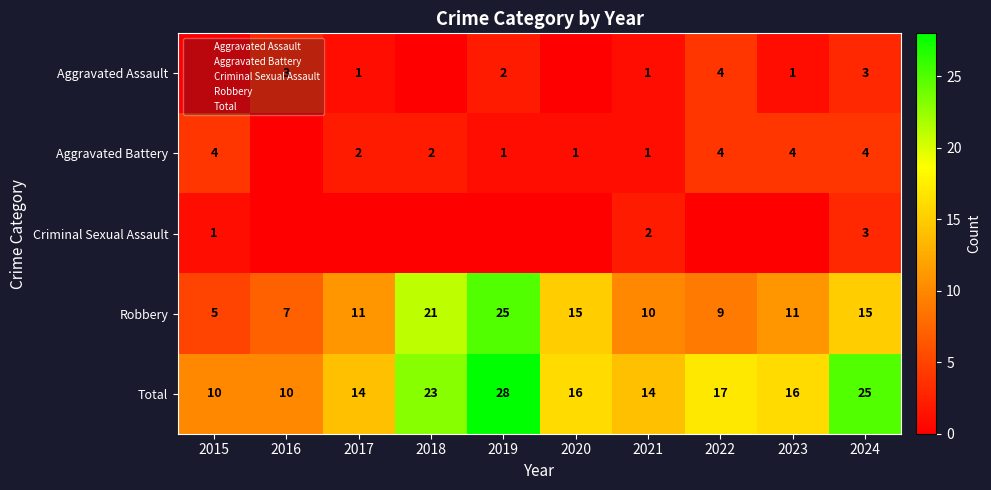

At 2020, list the series in order from largest to smallest.

Total, Robbery, Aggravated Battery, Aggravated Assault, Criminal Sexual Assault